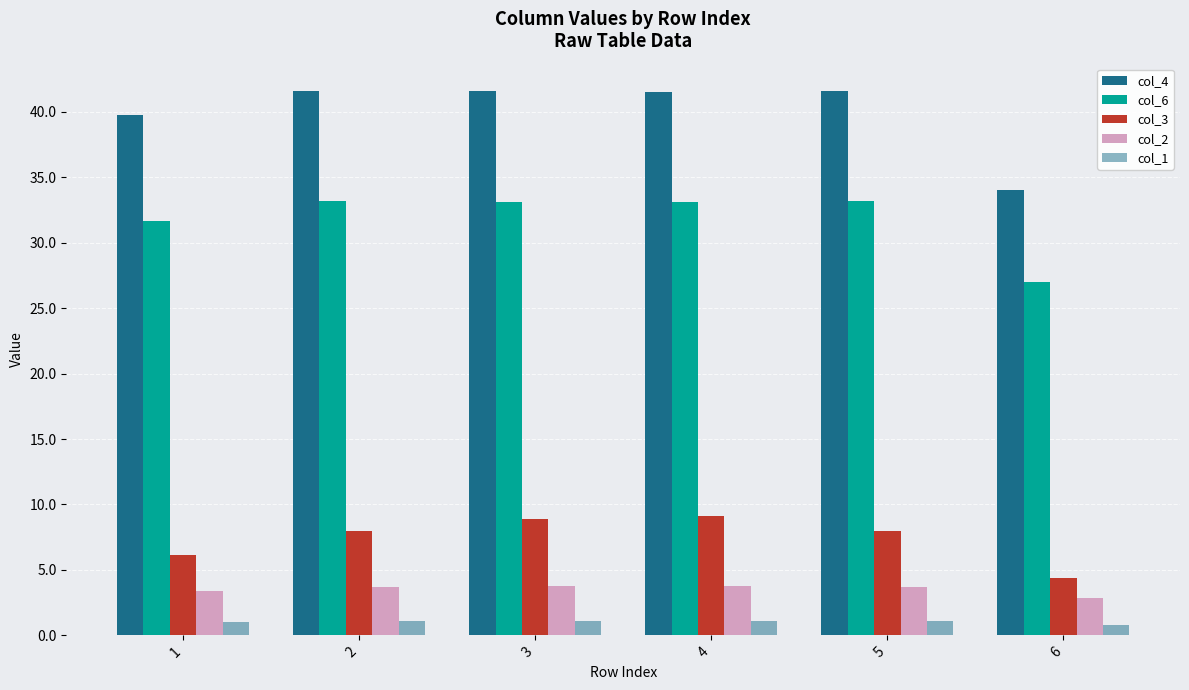

How many groups of bars are there?

6